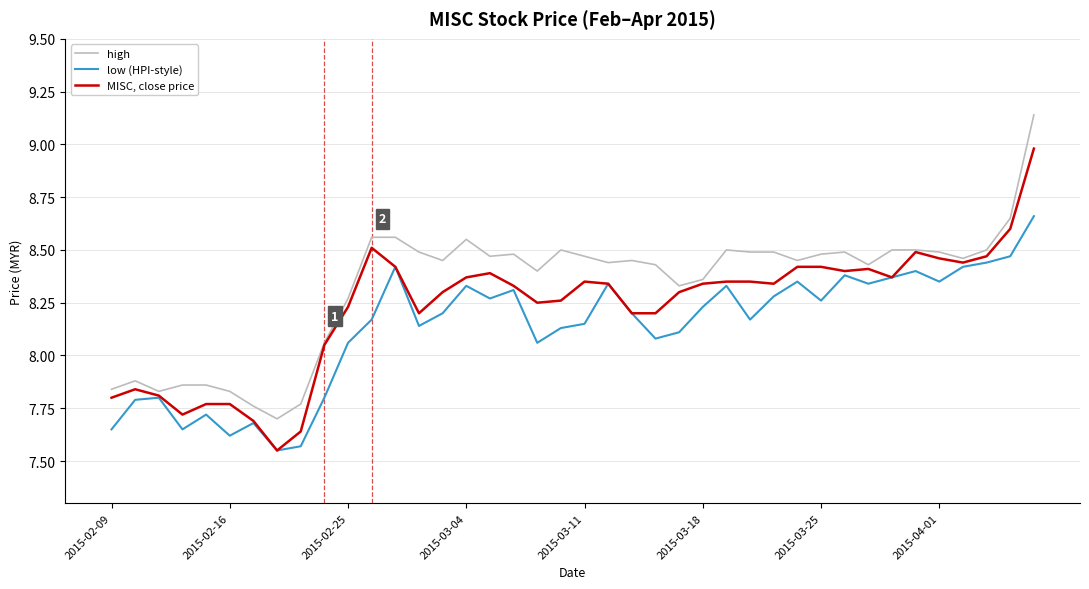

How many series are shown in this chart?

3